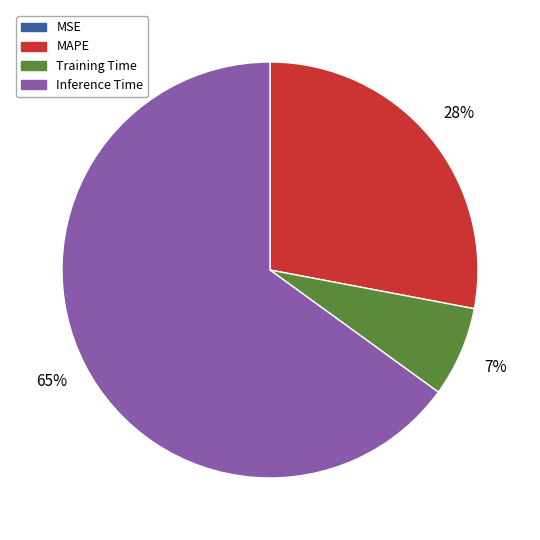

Does any single category account for the majority?

Yes